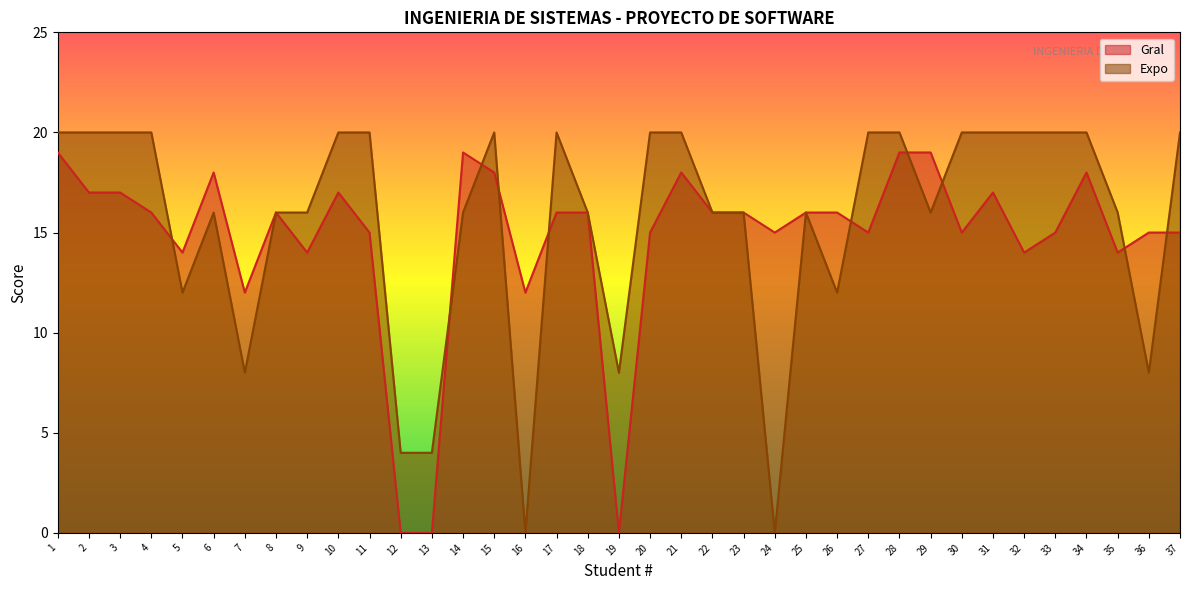

What value does the Gral series have at 36, to the nearest 5?

15